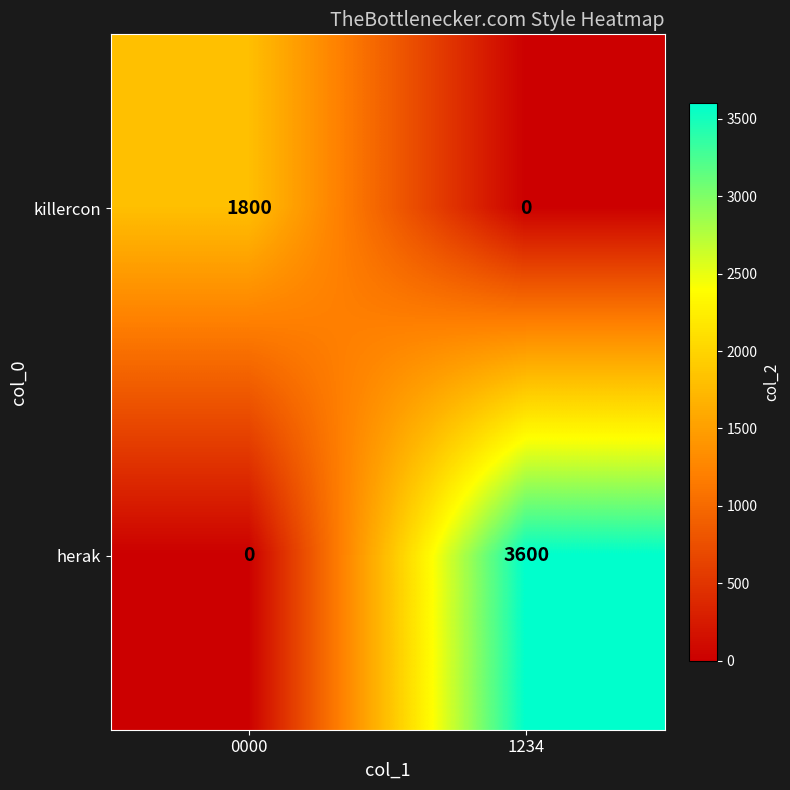

True or false: herak has a value of 1399 at 1234.

False